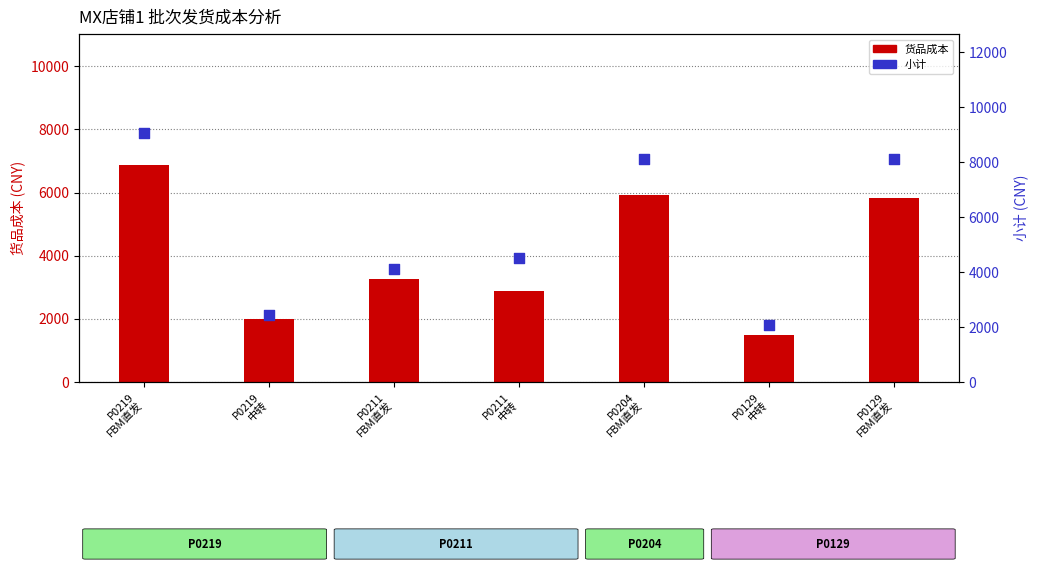

Which series has the widest spread of Y values?

小计